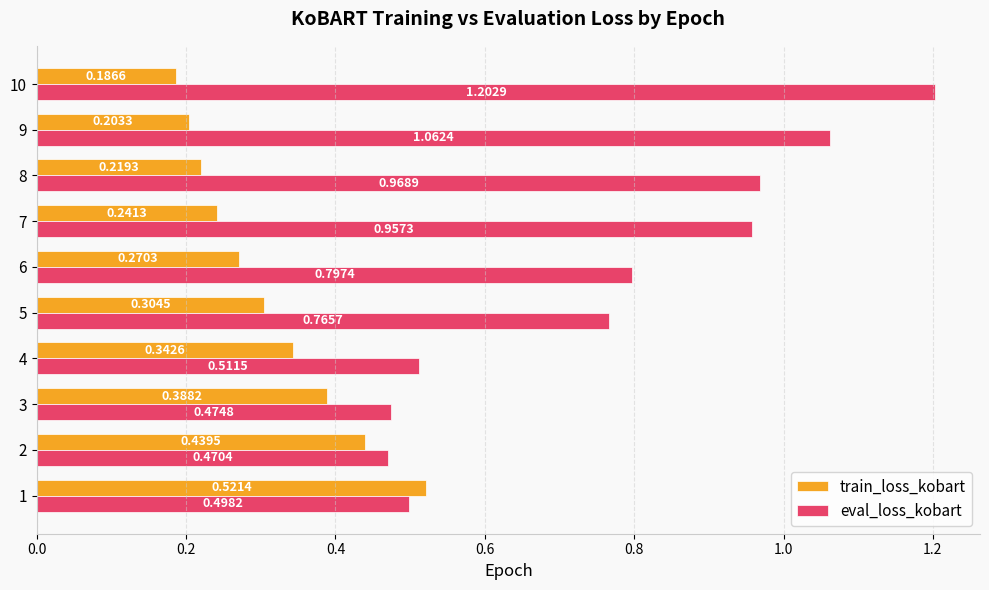

Which series has the largest range (max minus min)?

eval_loss_kobart